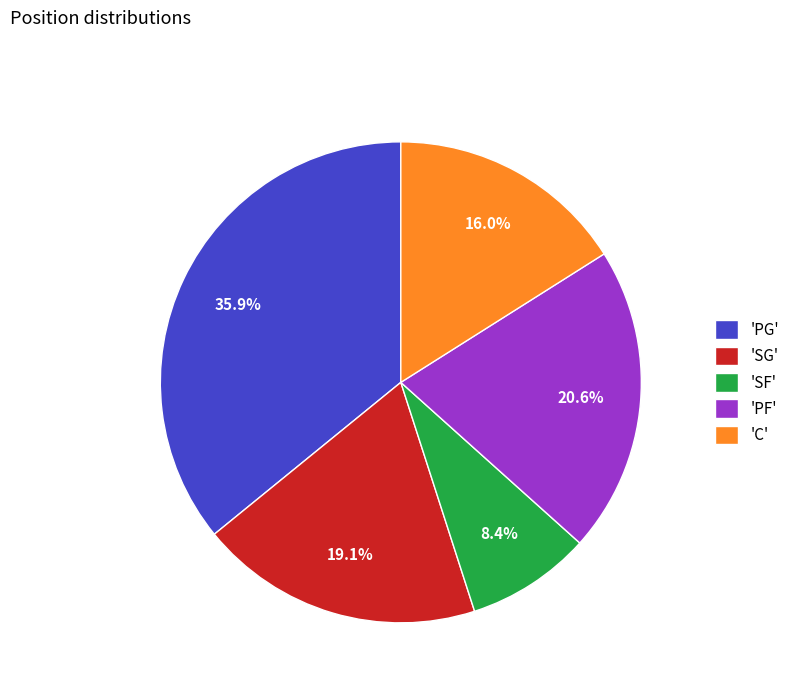

Does any single category account for the majority?

No